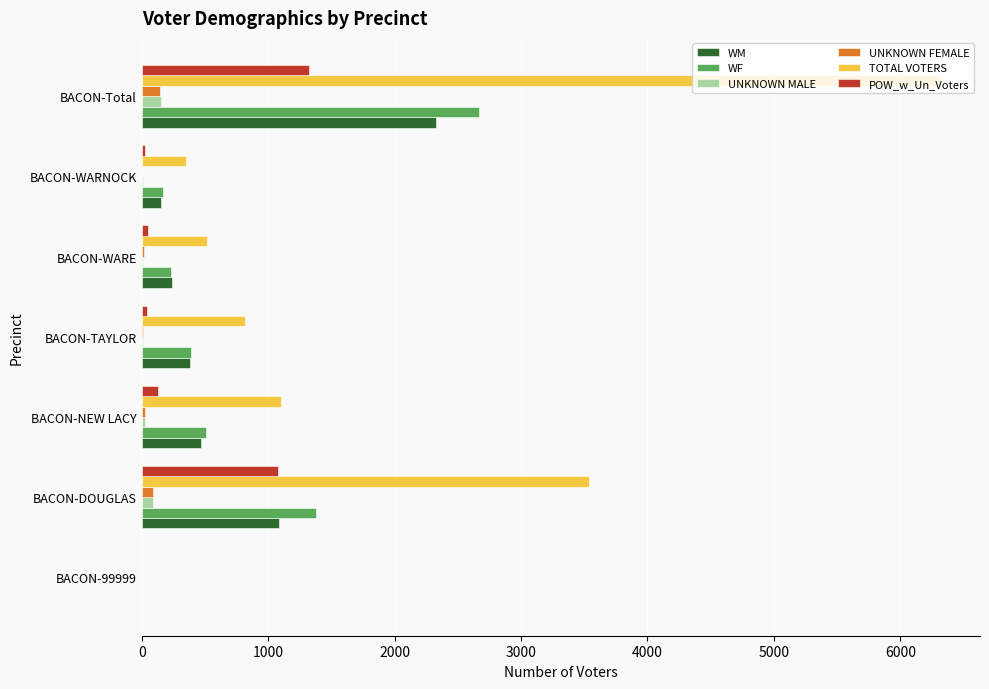

Is the value of WM at BACON-99999 greater than the value of POW_w_Un_Voters at BACON-DOUGLAS?

No